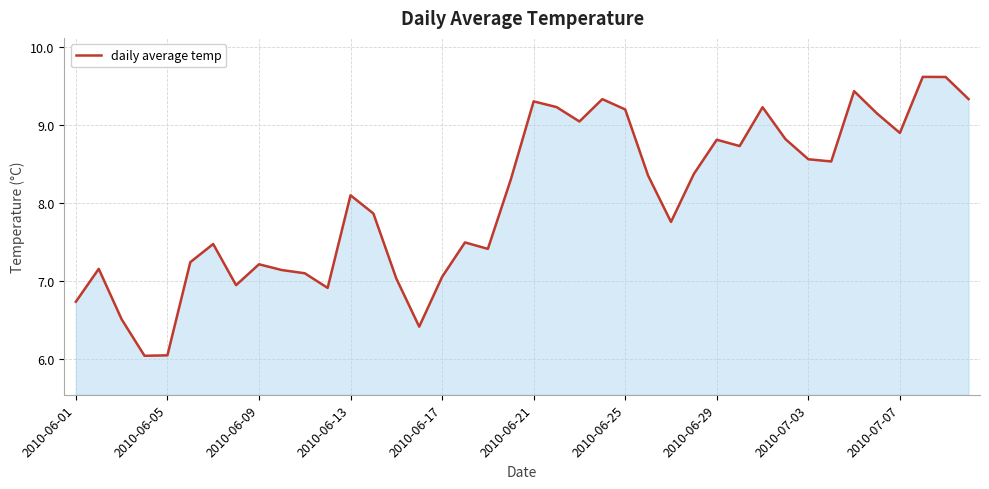

What is the greatest value displayed?

9.6